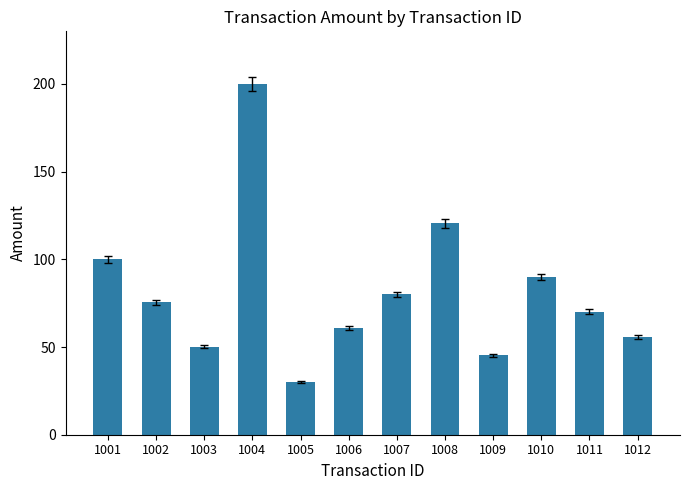

Where is the data nearest to the value 115?

1008